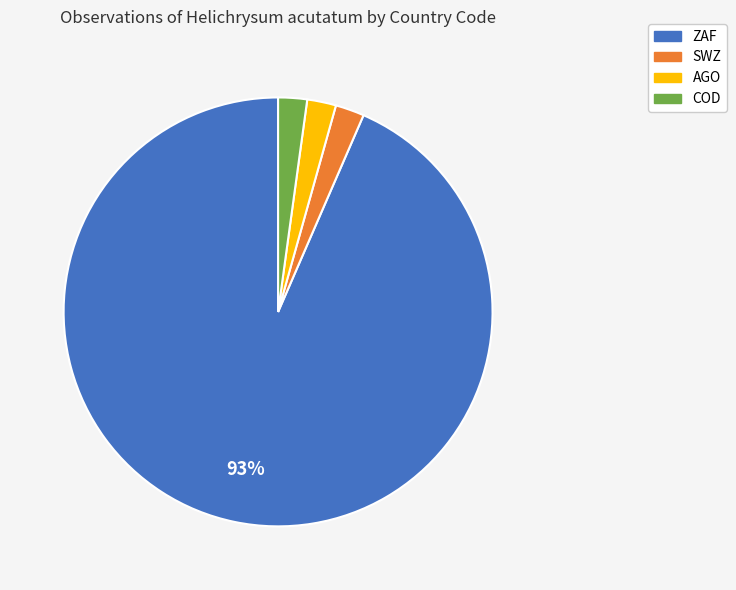

To the nearest percent, what is the average slice percentage?

25%